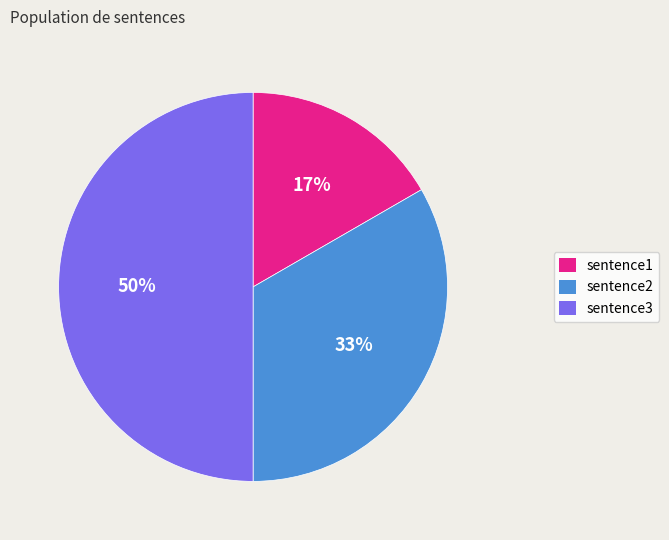

What is the ratio of the value at sentence1 to the value at sentence2?

0.5